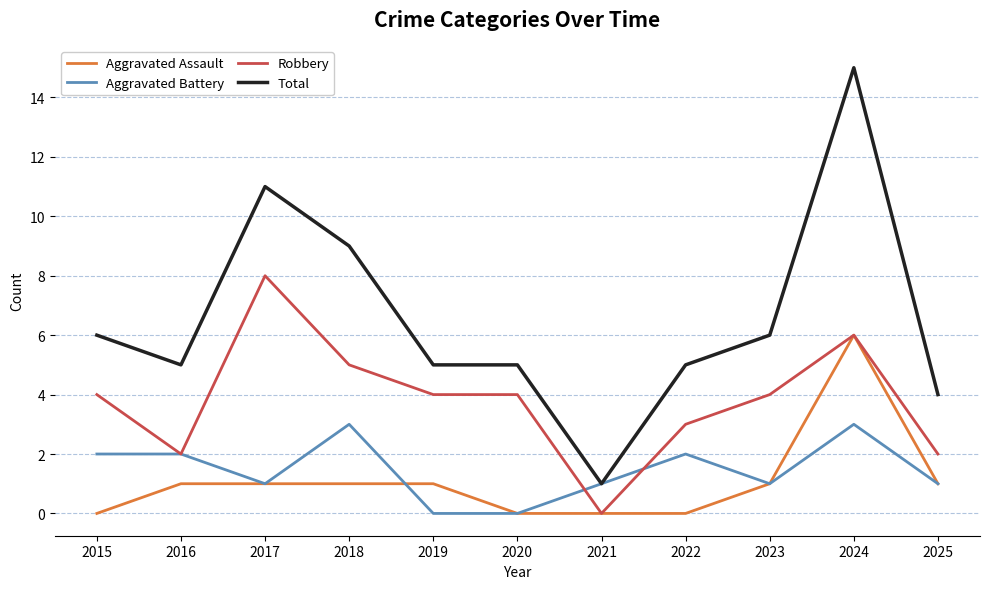

Read the Total value at 2023, to the nearest 10.

10